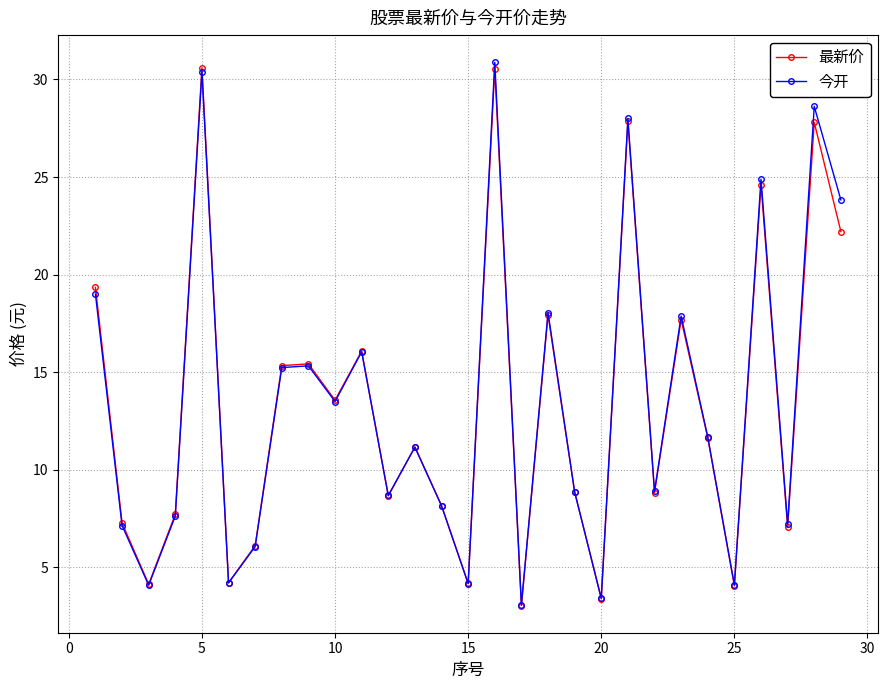

True or false: 最新价 and 今开 cross at least once.

True